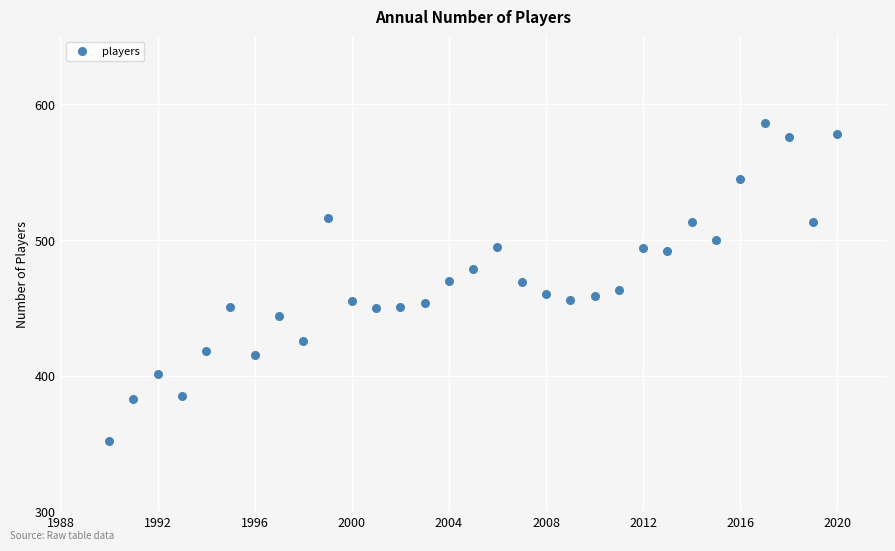

What is the range of Y values (max minus min)?

234